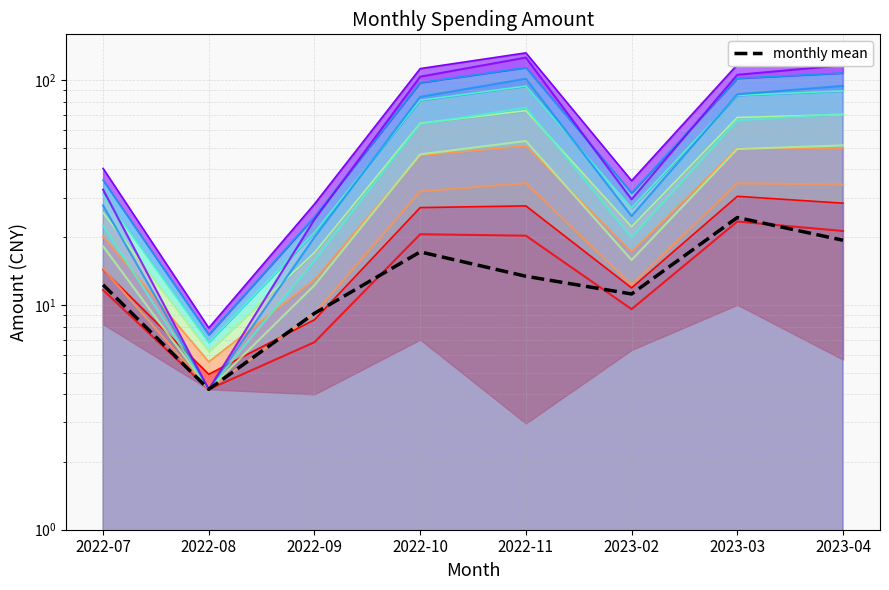

How many intersections are there between Spending level 1 and monthly mean?

3